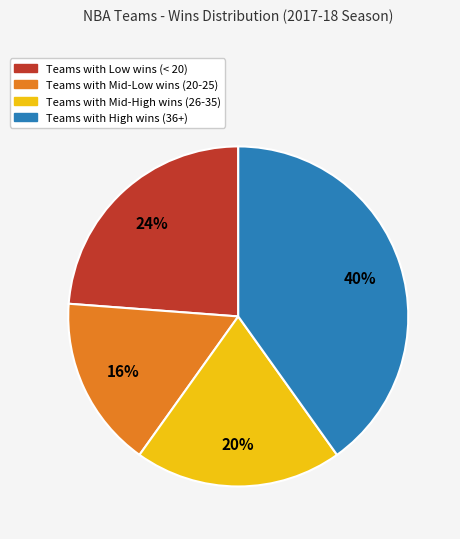

Is there any slice that represents more than half of the pie?

No